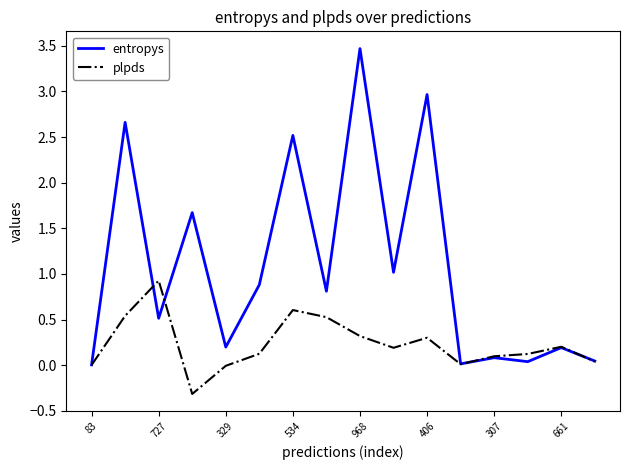

What is the difference between the maximum and minimum values in the entropys series?

3.5